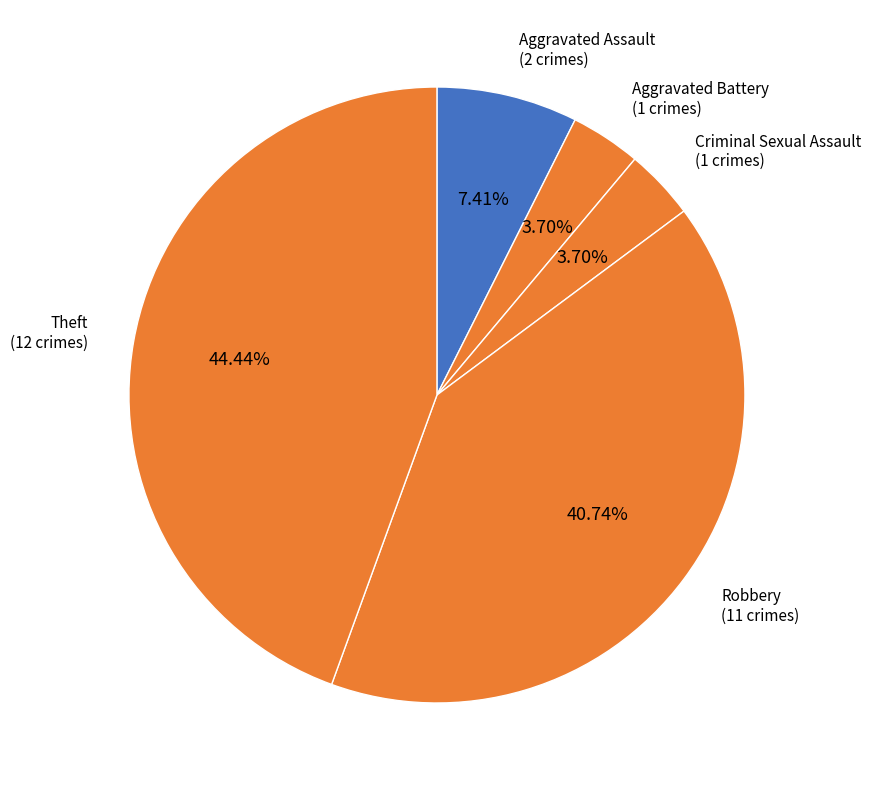

The Aggravated Battery slice represents 11% of the pie. True or false?

False